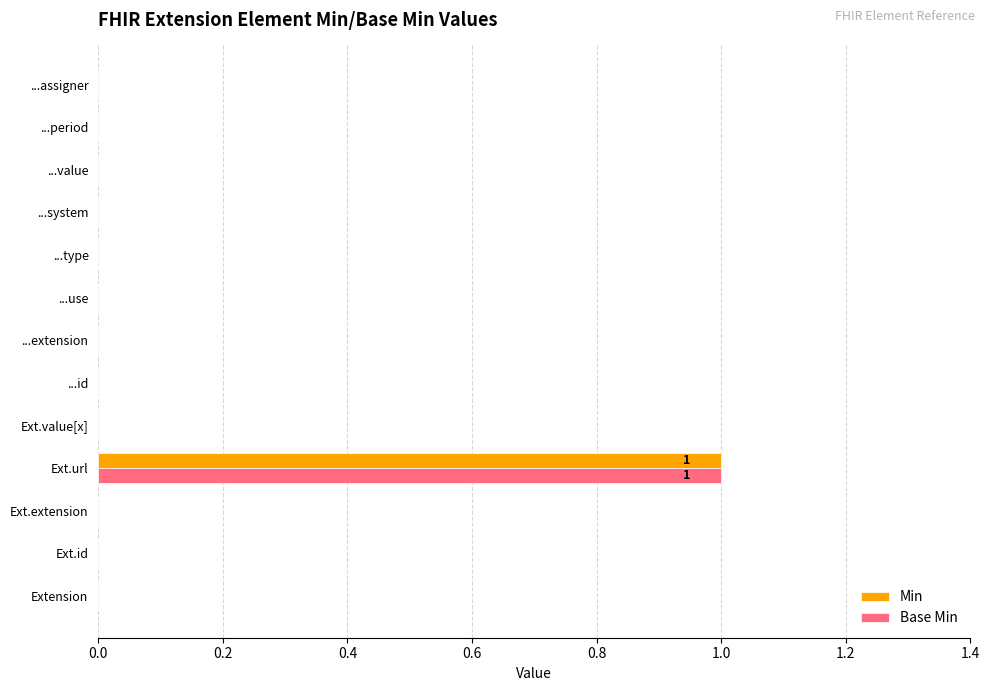

At which category is the sum across all series the highest?

Ext.url